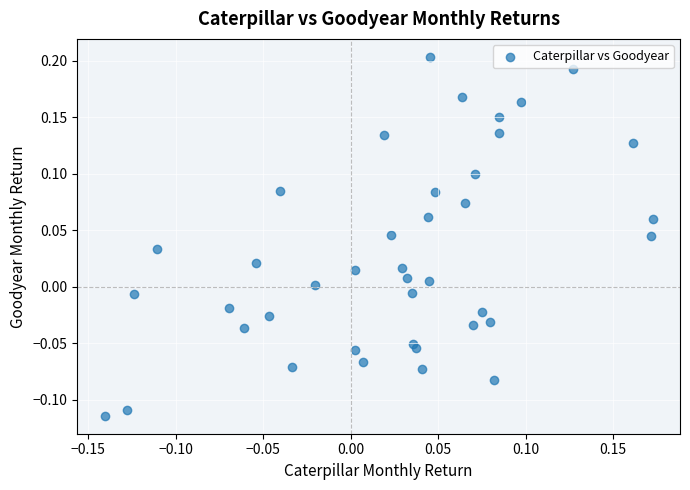

What is the range of X values (max minus min)?

0.3